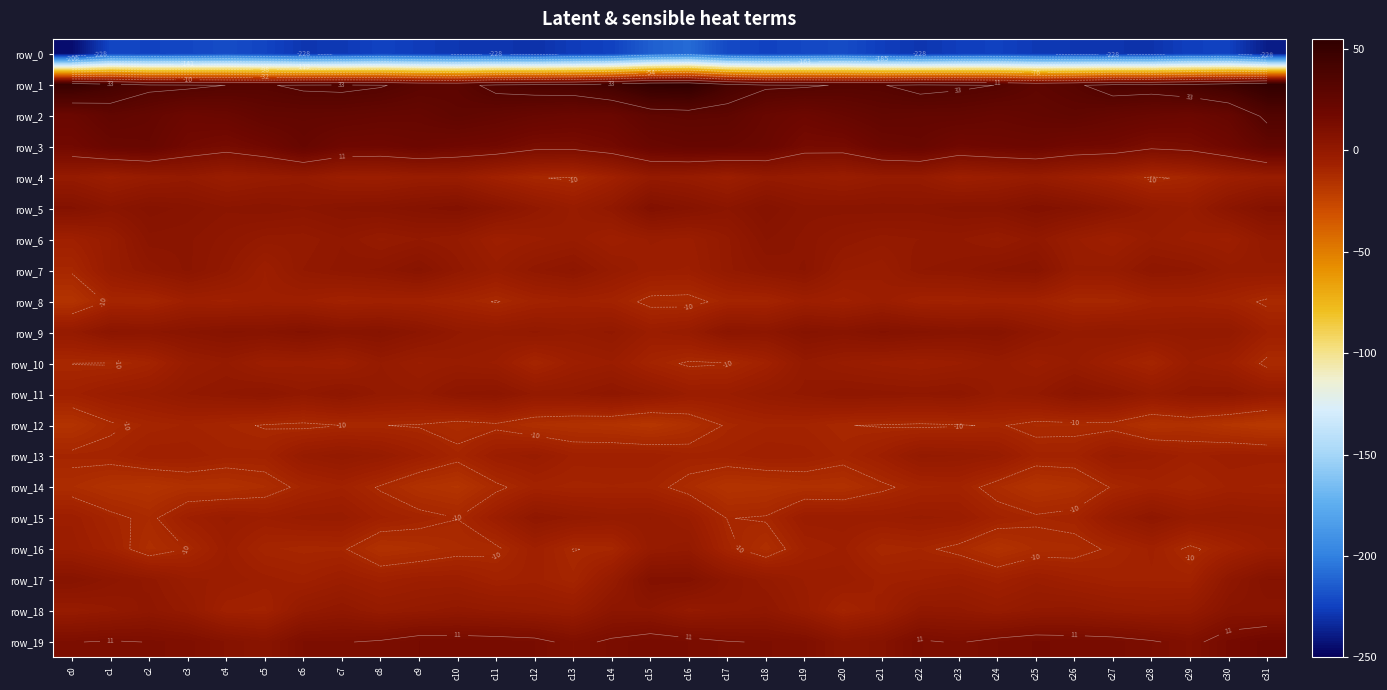

Is it true that row_13 equals -2.1 at c31?

False